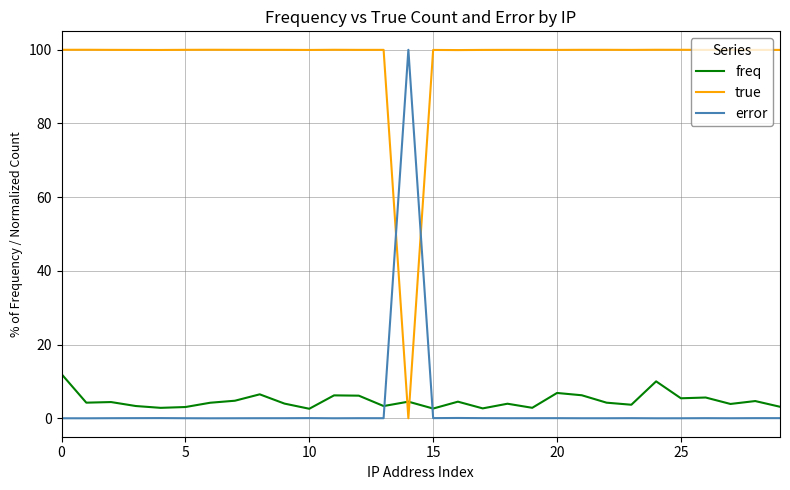

True or false: true and error intersect in this chart.

True